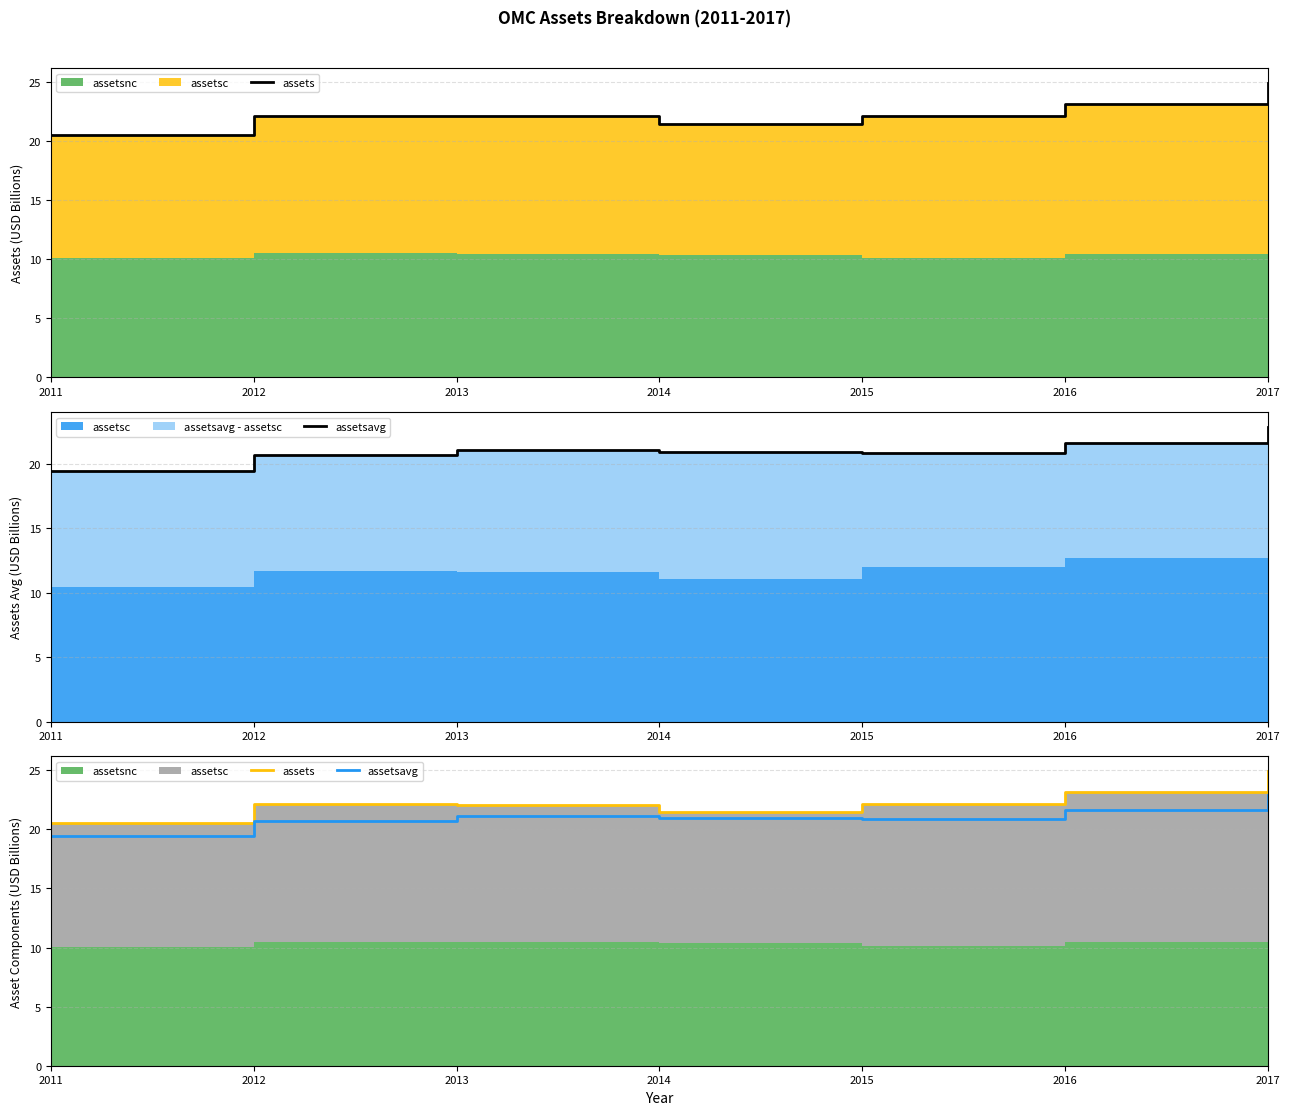

At which category does the chart reach its minimum across all series?

2011